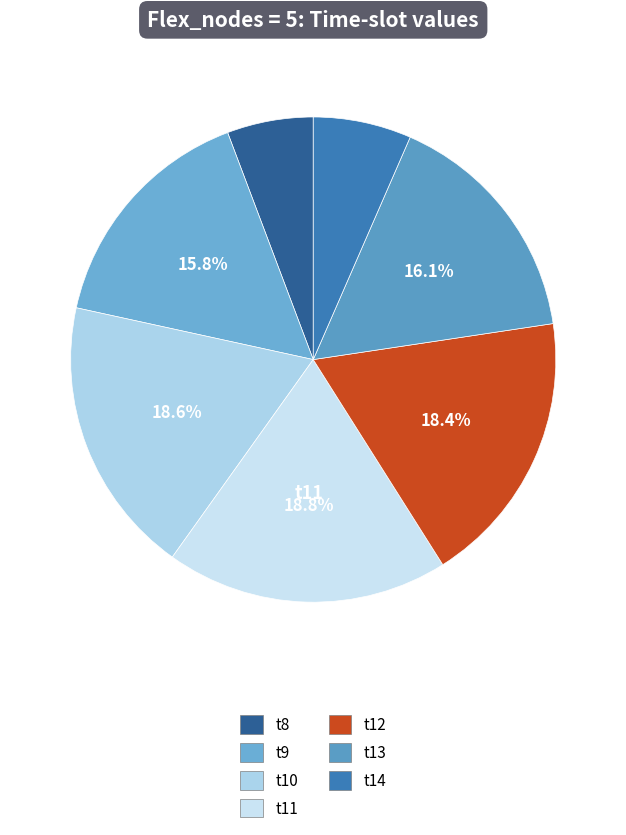

The t13 slice represents 16% of the pie. True or false?

True